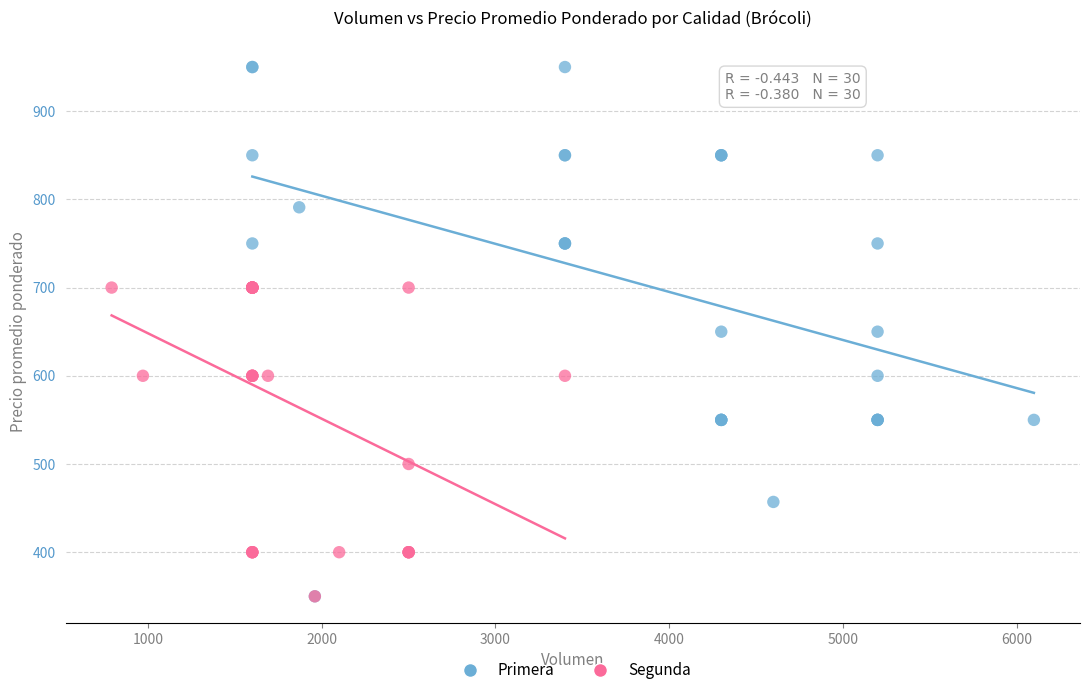

Which series reaches the maximum Y coordinate?

Primera